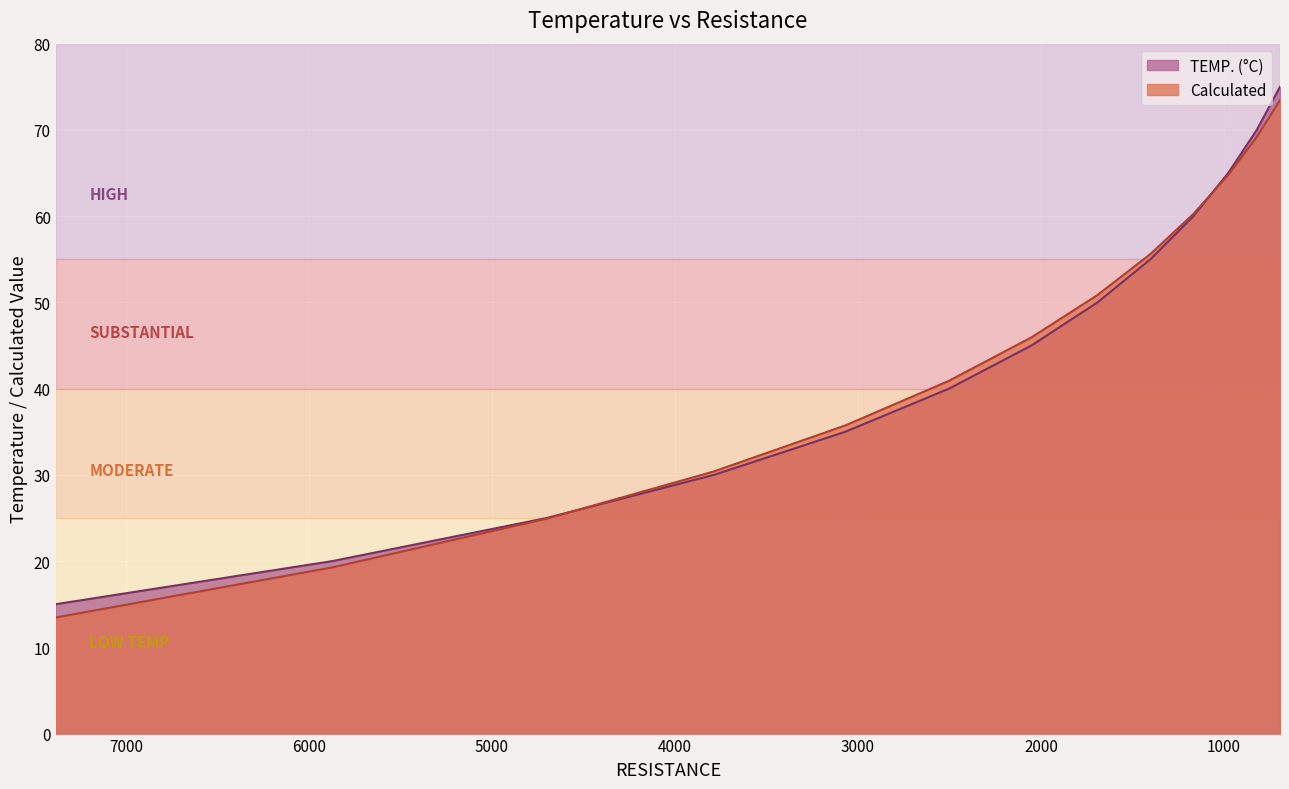

Which series has the largest total across all categories?

TEMP. (°C)